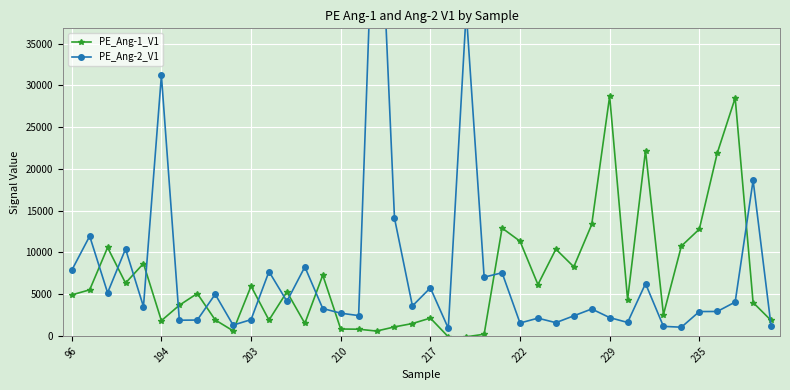

List the series in order of their overall mean, highest first.

PE_Ang-2_V1, PE_Ang-1_V1